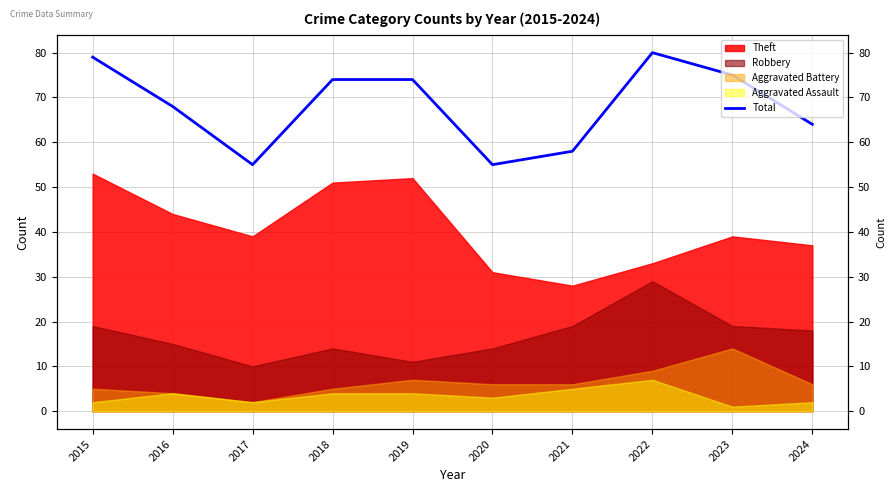

What is the change in value from 2015 to 2017?

-24